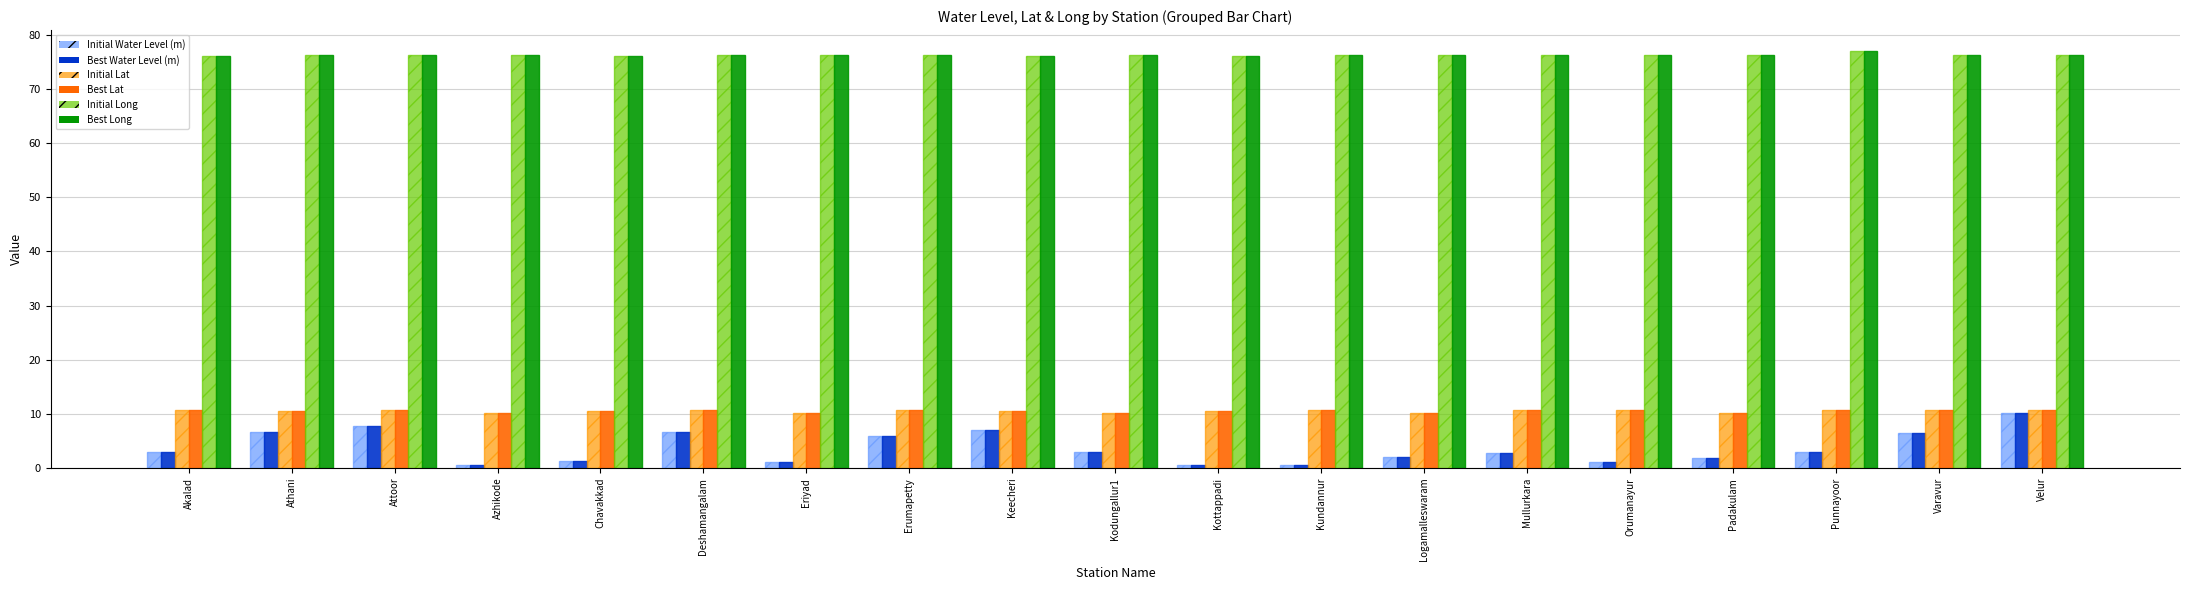

What is the value of the Initial Water Level (m) bar at the 11th from the left?

0.6